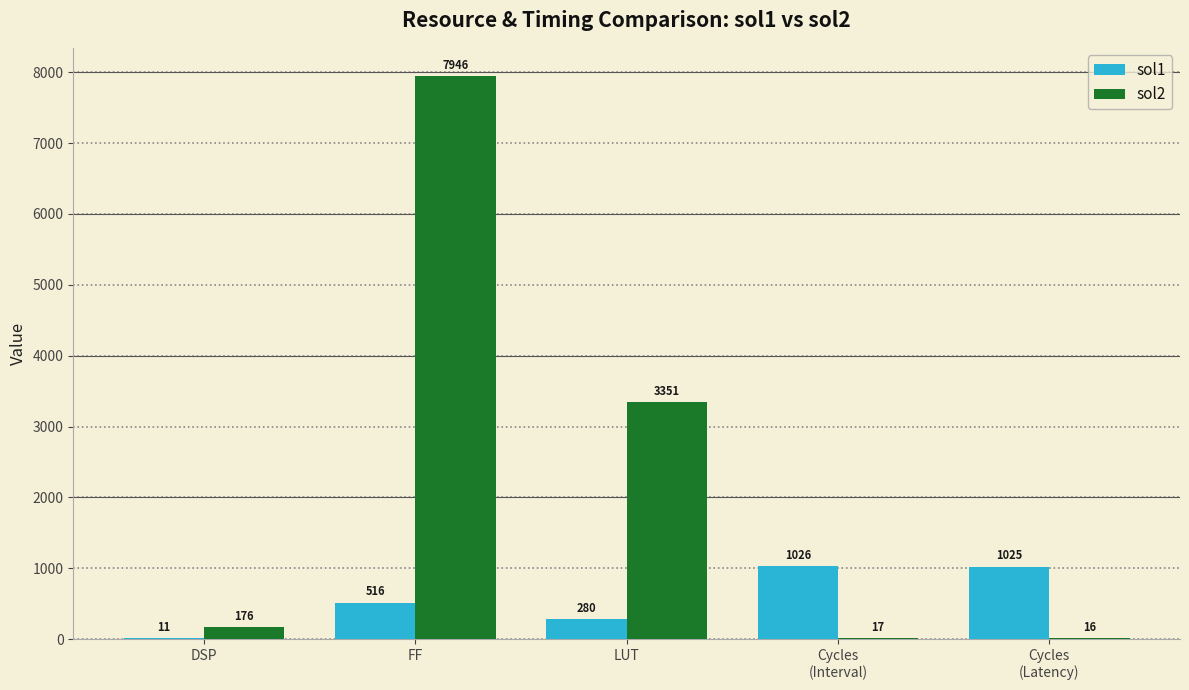

Where is sol1 nearest to the value 518?

FF